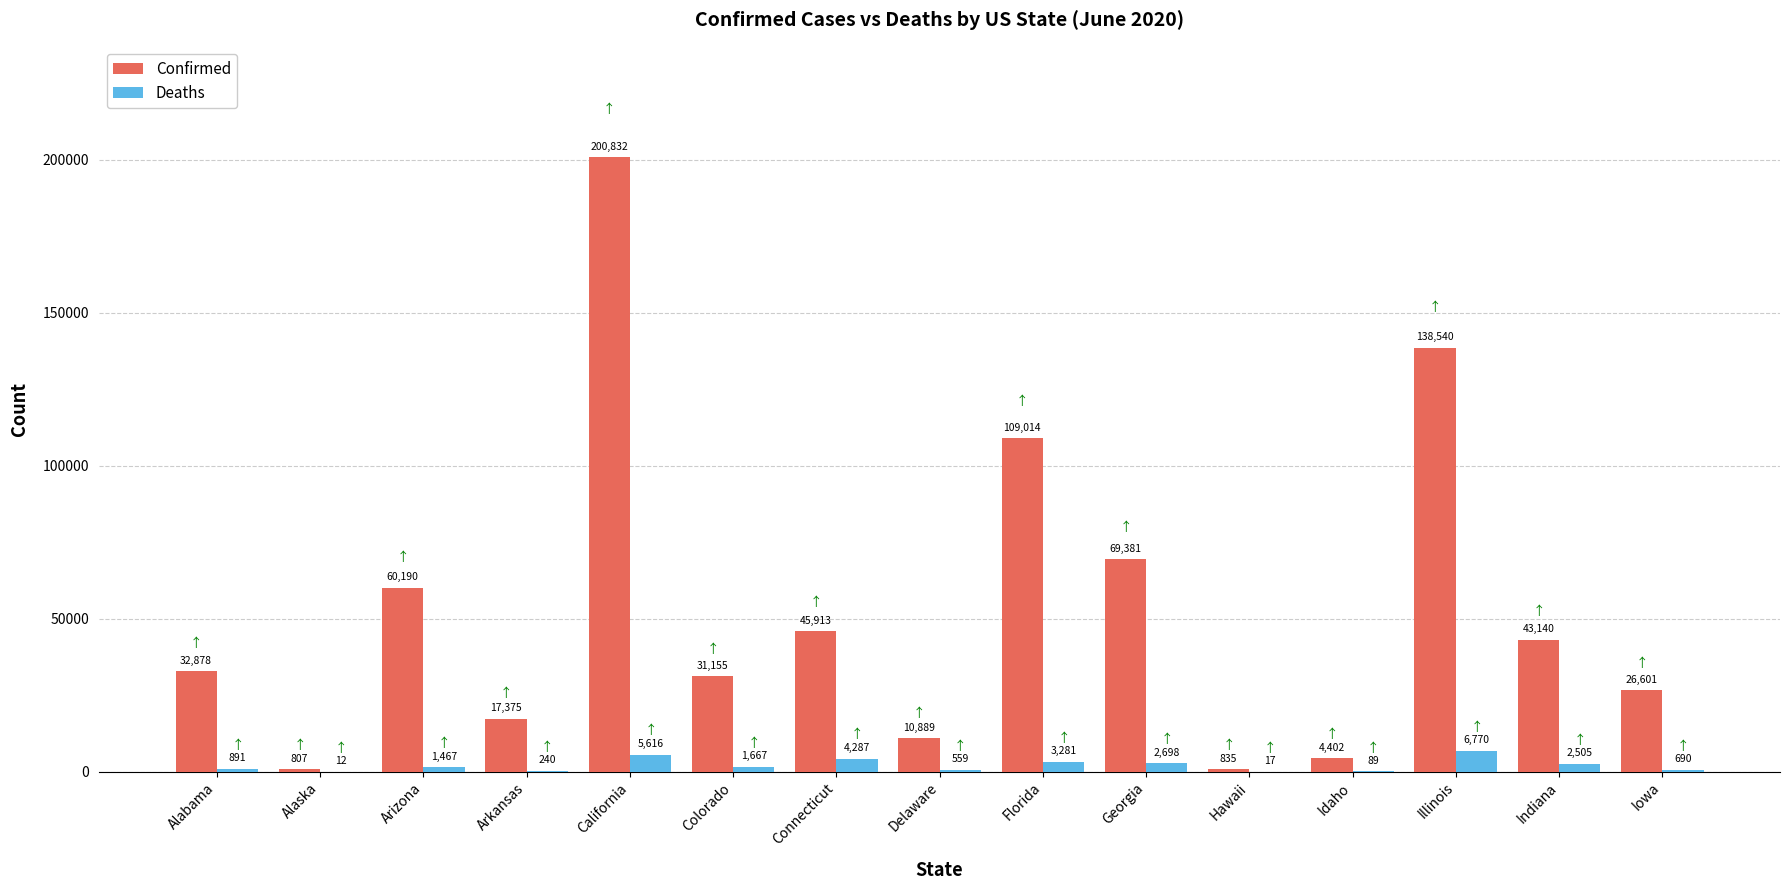

The value of Deaths at Georgia is 2698. True or false?

True